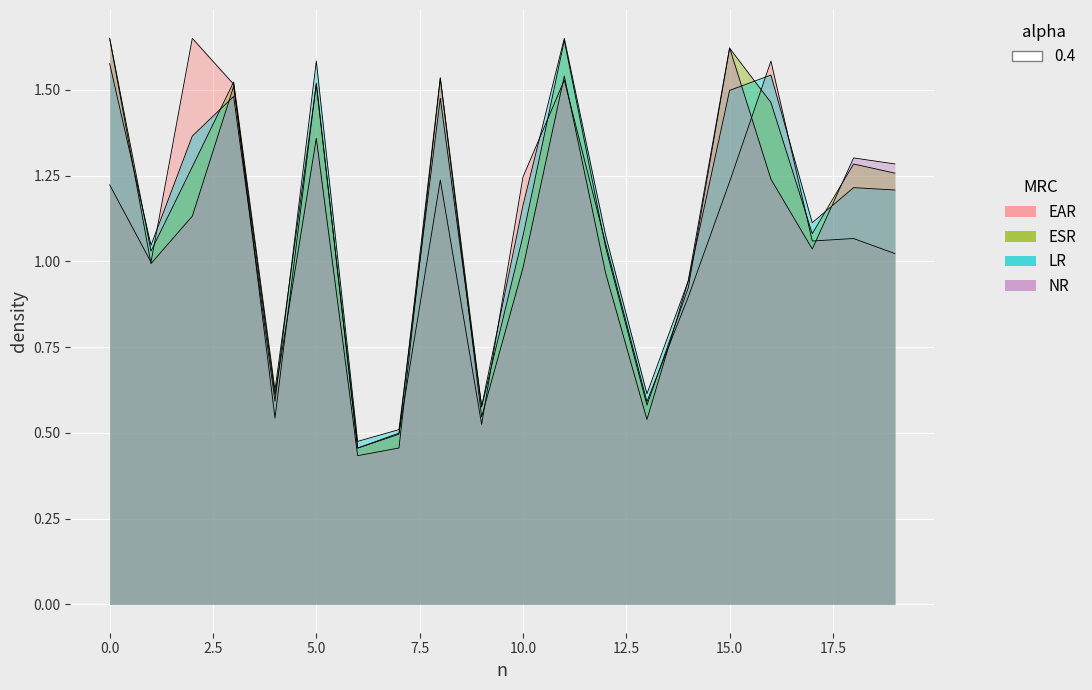

List the labels in order of 4_channel value, largest first.

11, 5, 0, 16, 15, 3, 8, 2, 18, 19, 10, 17, 12, 1, 14, 13, 4, 9, 7, 6